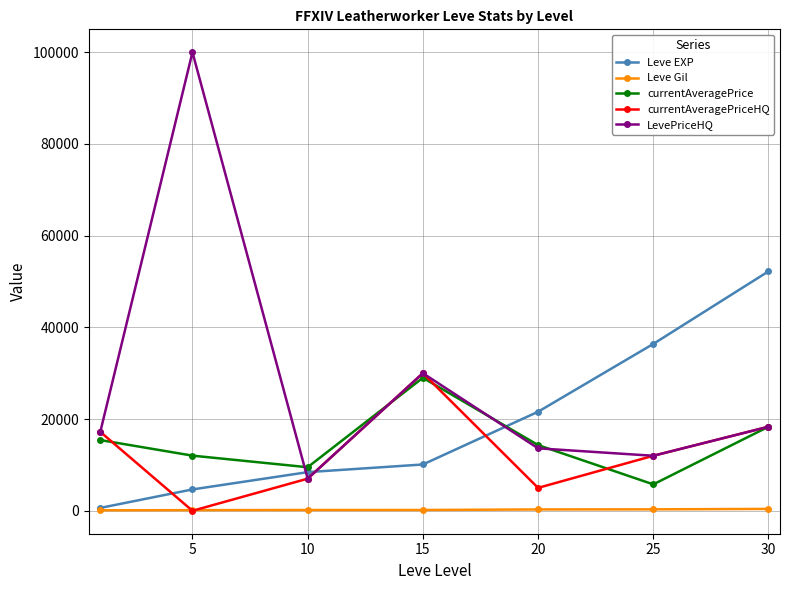

Which series has the largest total across all categories?

LevePriceHQ